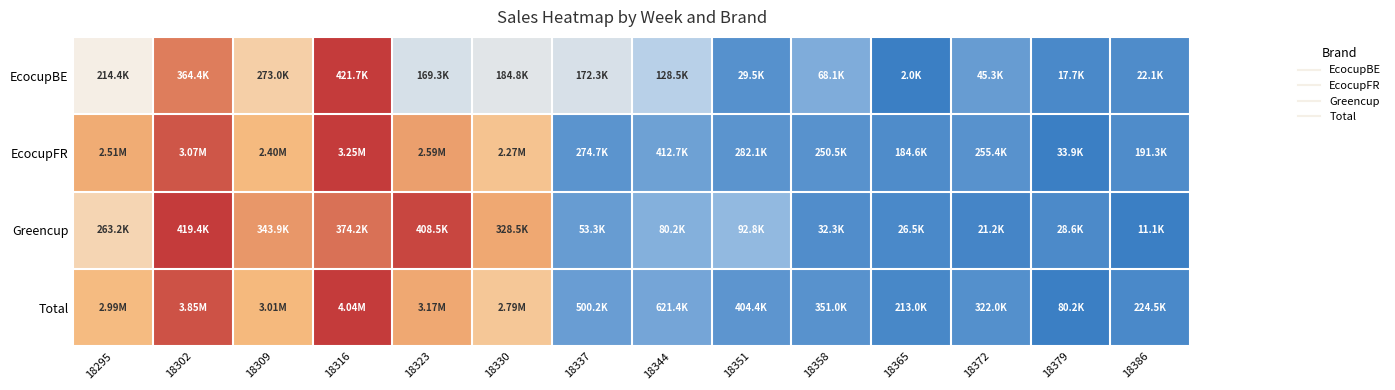

Reading left to right, what are all the values shown in this chart?

EcocupBE: 18295=0.5	18302=0.9	18309=0.6	18316=1.0	18323=0.4	18330=0.4	18337=0.4	18344=0.3	18351=0.1	18358=0.2	18365=0.0	18372=0.1	18379=0.0	18386=0.0
EcocupFR: 18295=0.8	18302=0.9	18309=0.7	18316=1.0	18323=0.8	18330=0.7	18337=0.1	18344=0.1	18351=0.1	18358=0.1	18365=0.0	18372=0.1	18379=0.0	18386=0.0
Greencup: 18295=0.6	18302=1.0	18309=0.8	18316=0.9	18323=1.0	18330=0.8	18337=0.1	18344=0.2	18351=0.2	18358=0.1	18365=0.0	18372=0.0	18379=0.0	18386=0.0
Total: 18295=0.7	18302=1.0	18309=0.7	18316=1.0	18323=0.8	18330=0.7	18337=0.1	18344=0.1	18351=0.1	18358=0.1	18365=0.0	18372=0.1	18379=0.0	18386=0.0